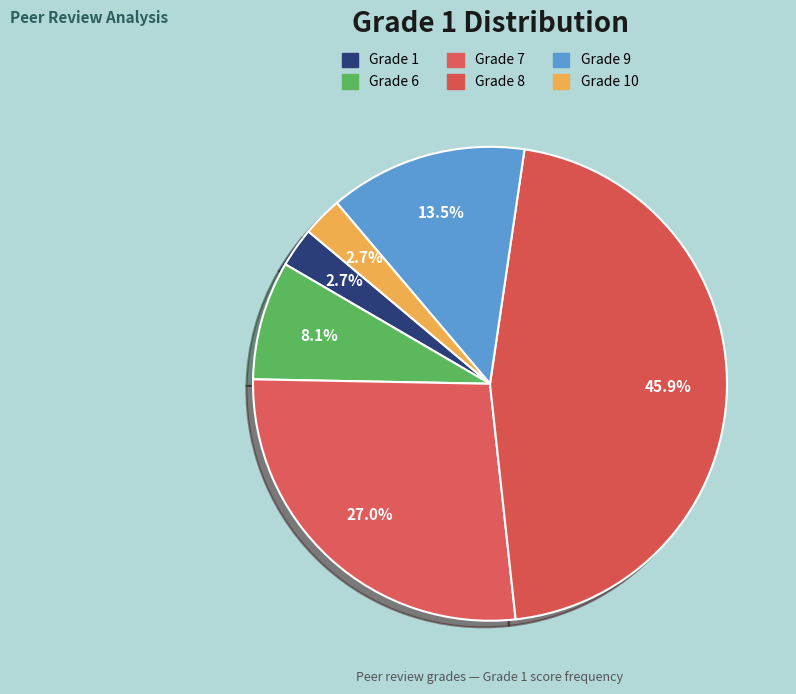

Which slice is the largest?

Grade 8